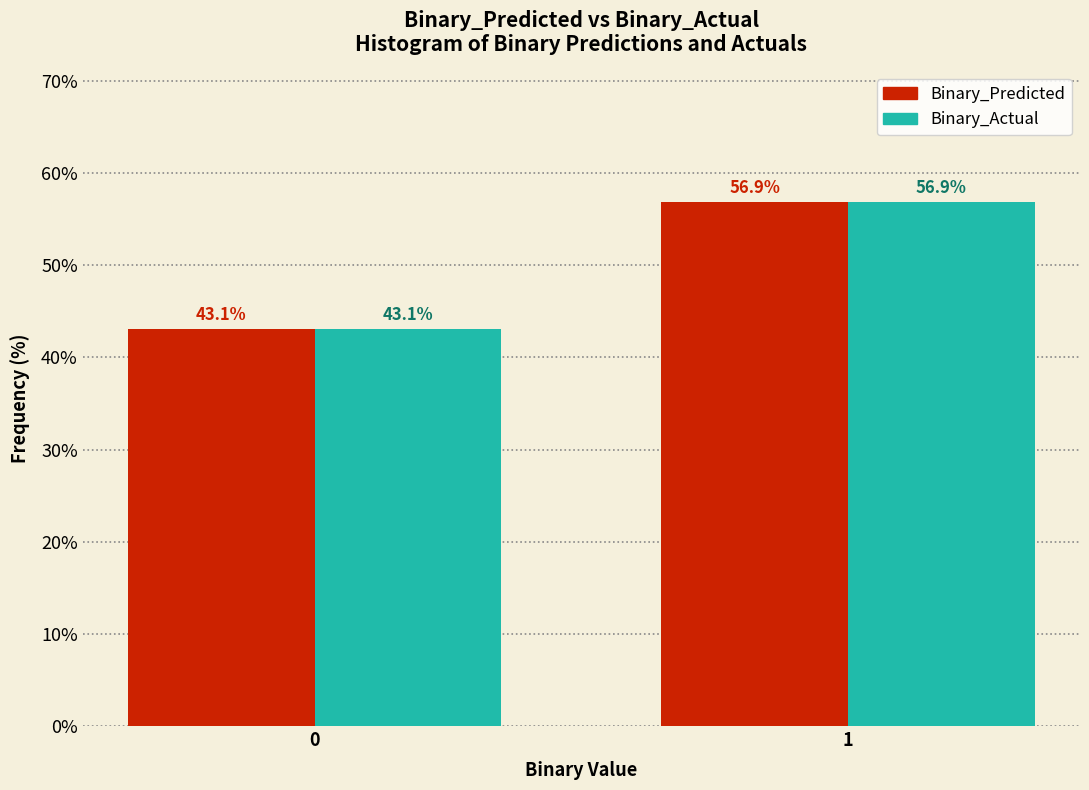

Reading left to right, transcribe all the data shown in this chart.

Binary_Predicted: 43.1	56.9
Binary_Actual: 43.1	56.9